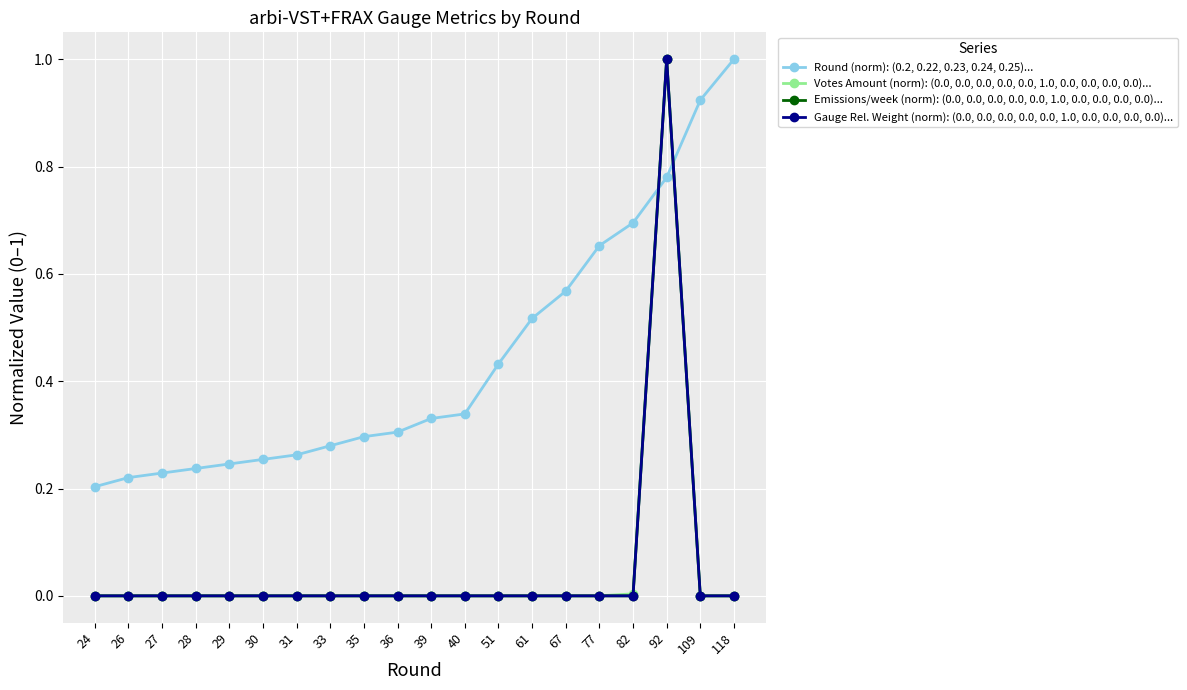

What is the difference between the maximum and second lowest values in the Gauge Rel. Weight (norm): (0.0, 0.0, 0.0, 0.0, 0.0, 1.0, 0.0, 0.0, 0.0, 0.0)... series?

1.0